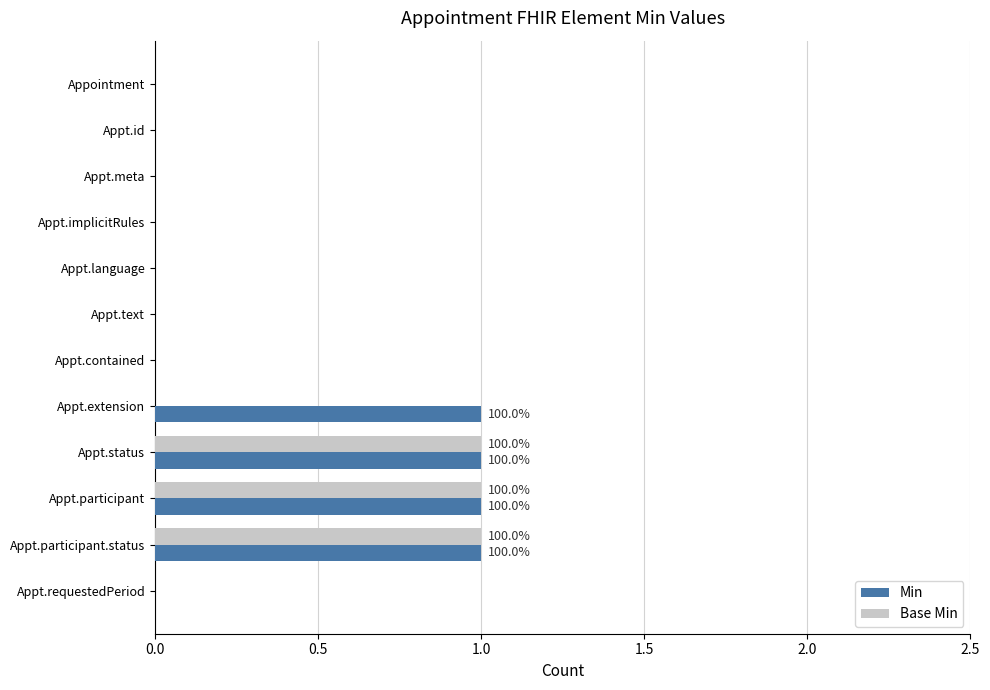

Count the Base Min values in the range 0 to 1.

12